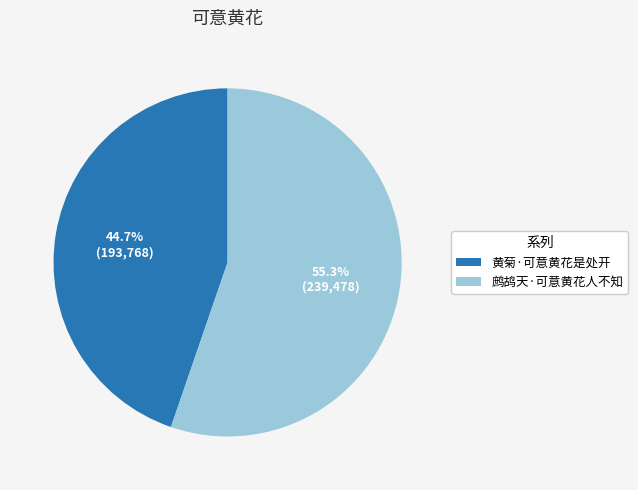

How many segments does this pie chart have?

2